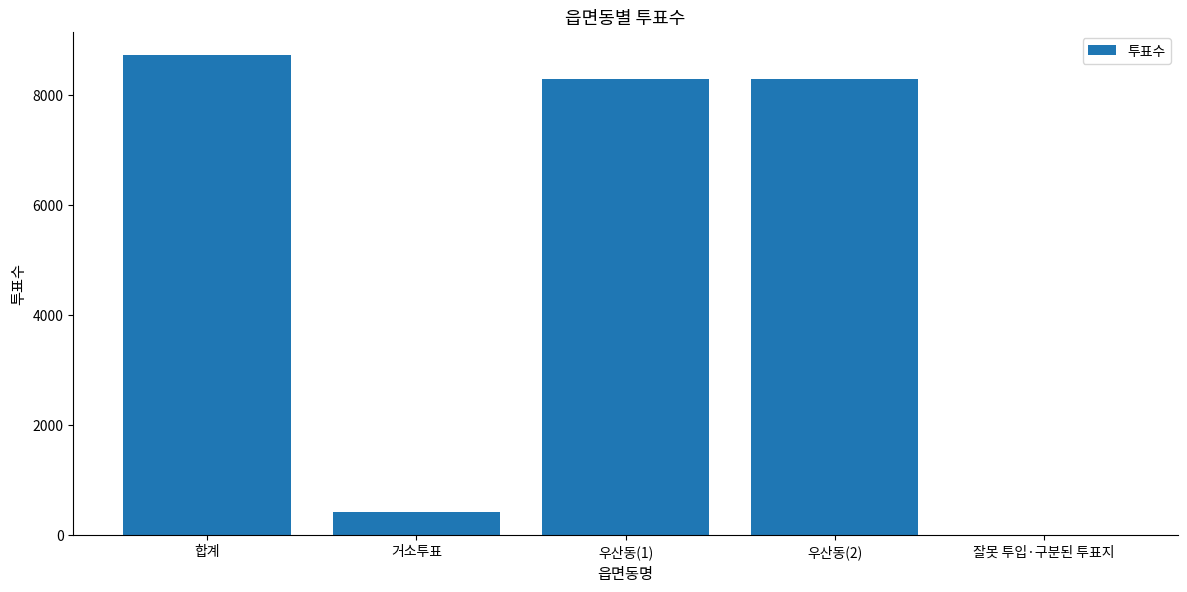

How many series are shown in this chart?

1